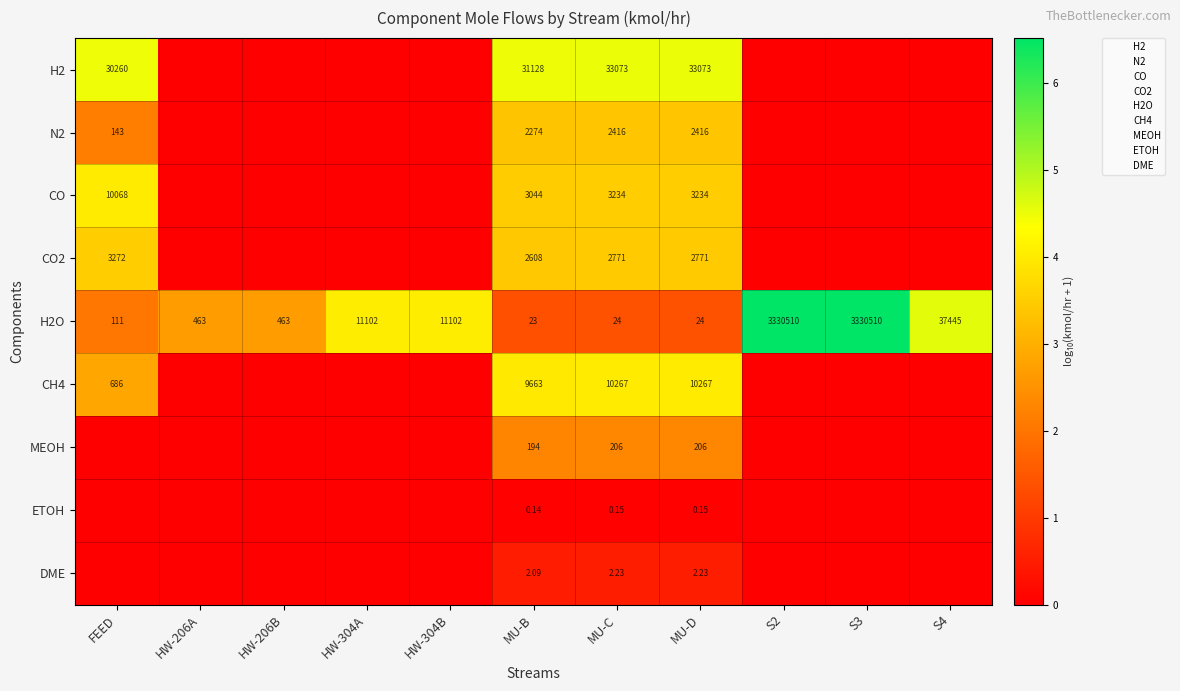

True or false: ETOH has a value of 0.1 at MU-D.

False